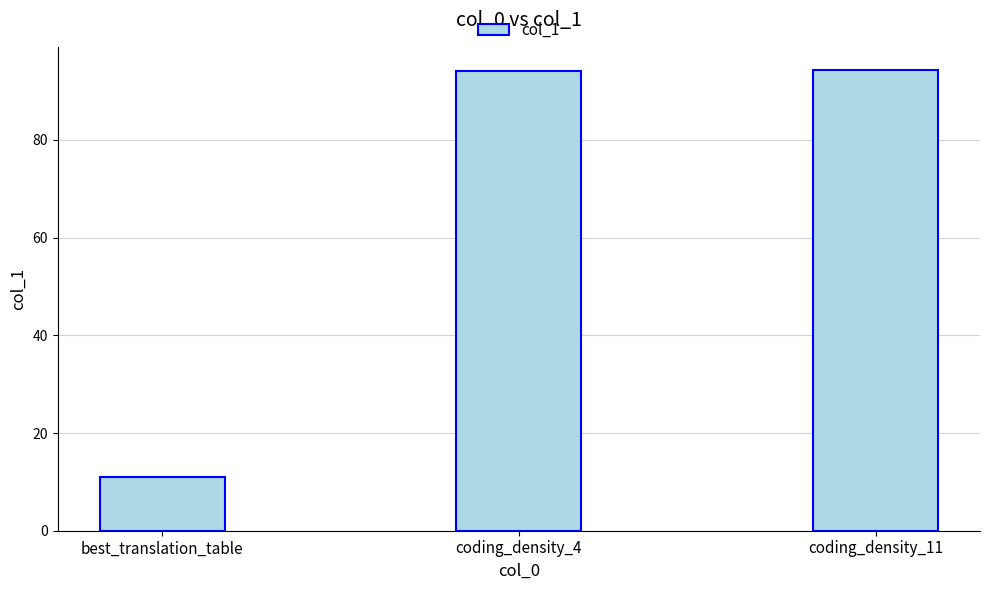

What is the maximum value shown in the chart?

94.3